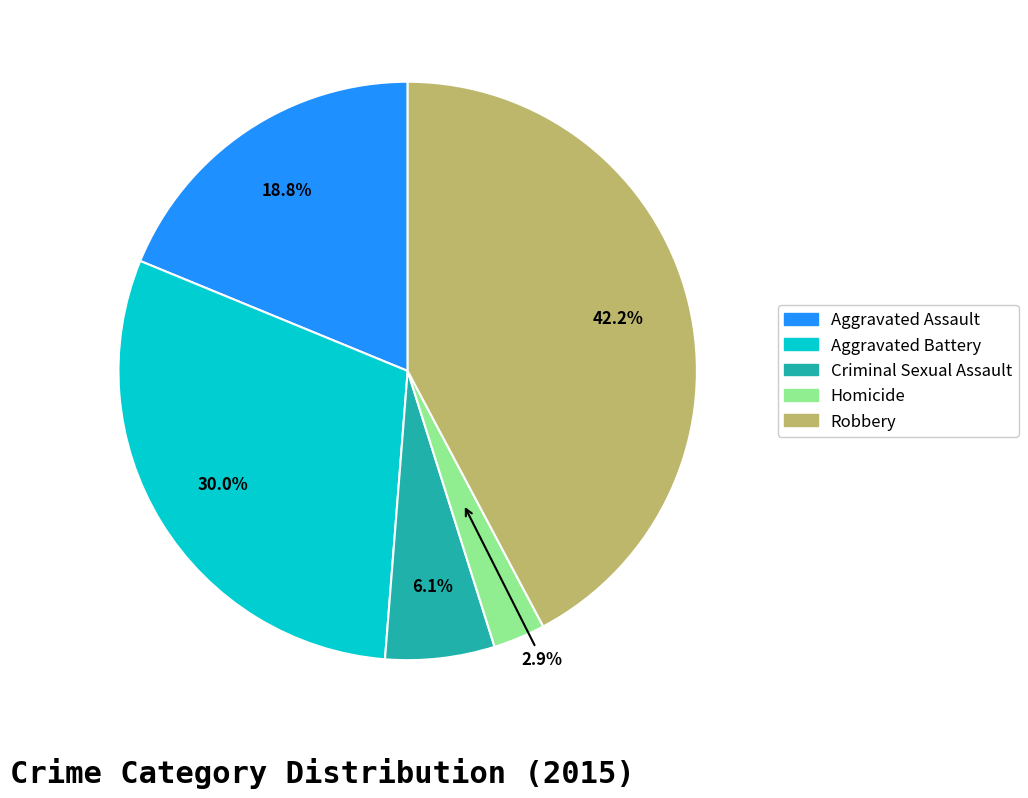

The Aggravated Assault slice represents 6% of the pie. True or false?

False